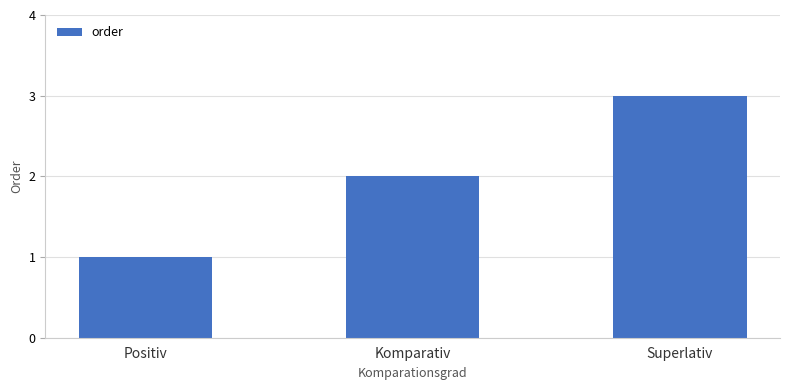

Reading left to right, transcribe all the data shown in this chart.

Positiv=1	Komparativ=2	Superlativ=3